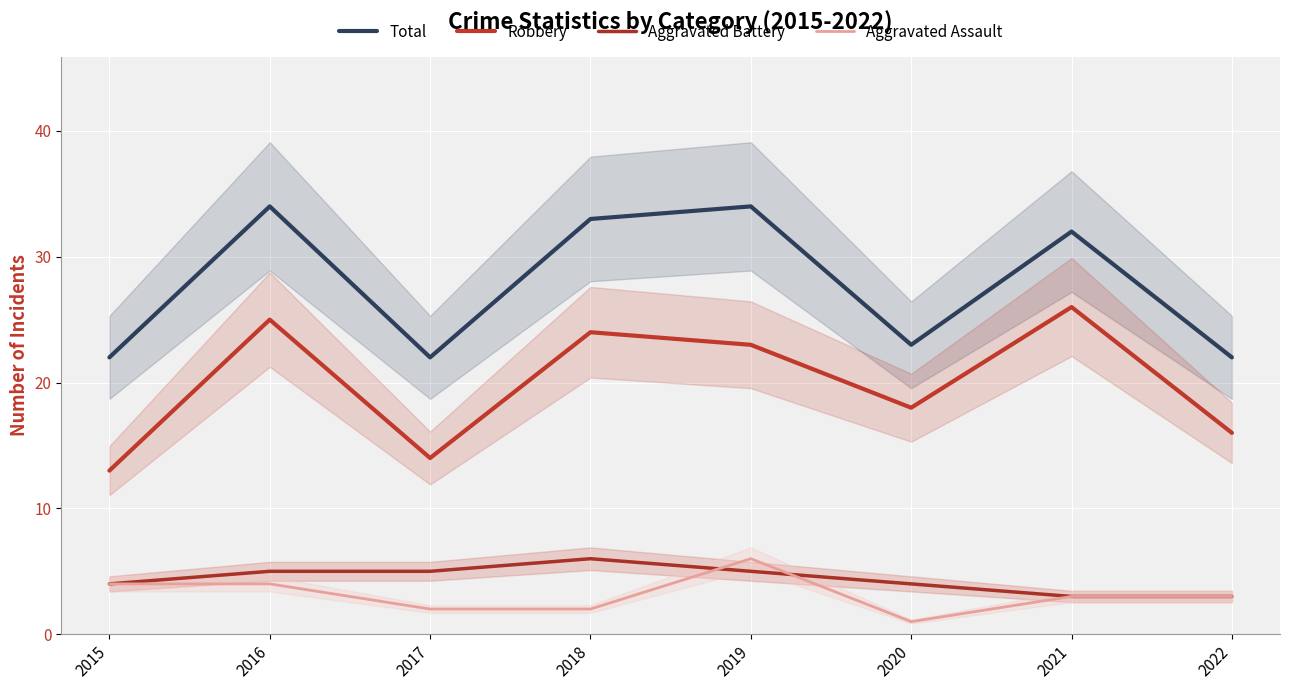

What is the difference between the Aggravated Battery values at 2021 and 2019?

2